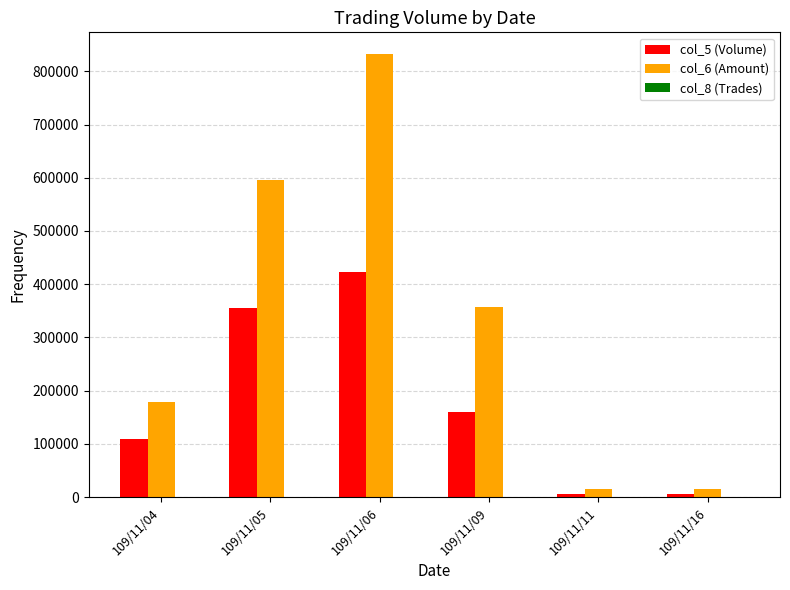

At which category does the chart reach its peak across all series?

109/11/06